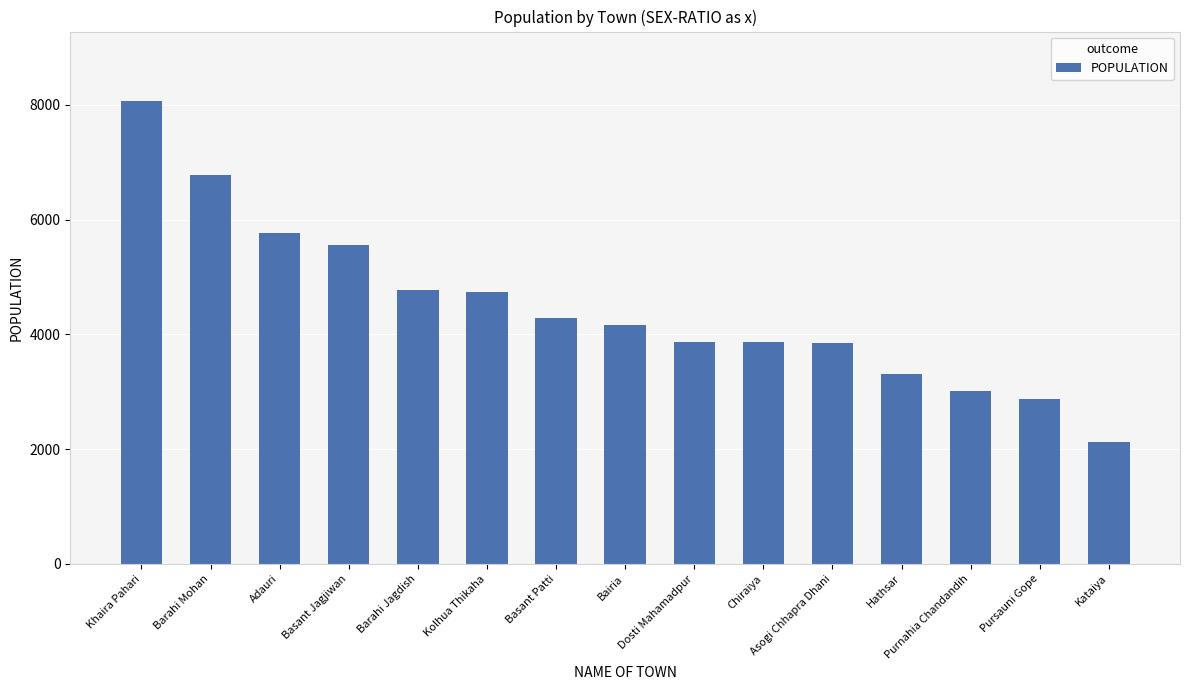

What is the difference between the values at Asogi Chhapra Dhani and Basant Patti?

430